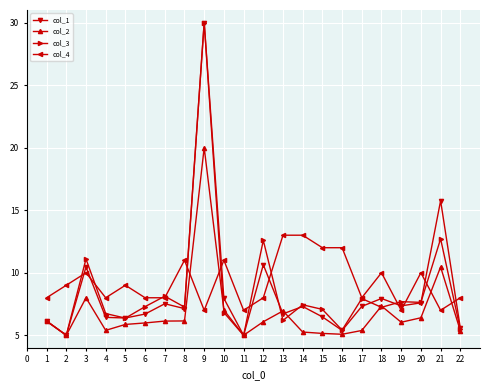

Does the chart have visible grid lines?

Yes